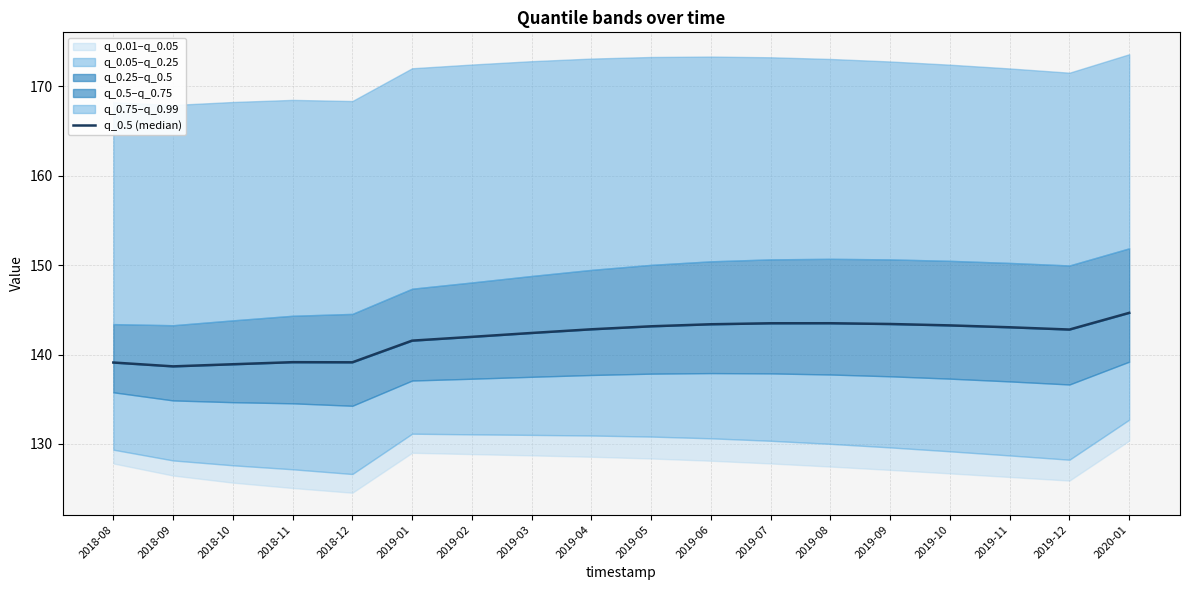

List the labels in order of value, smallest first.

2018-09, 2018-10, 2018-08, 2018-12, 2018-11, 2019-01, 2019-02, 2019-03, 2019-12, 2019-04, 2019-11, 2019-05, 2019-10, 2019-06, 2019-09, 2019-07, 2019-08, 2020-01